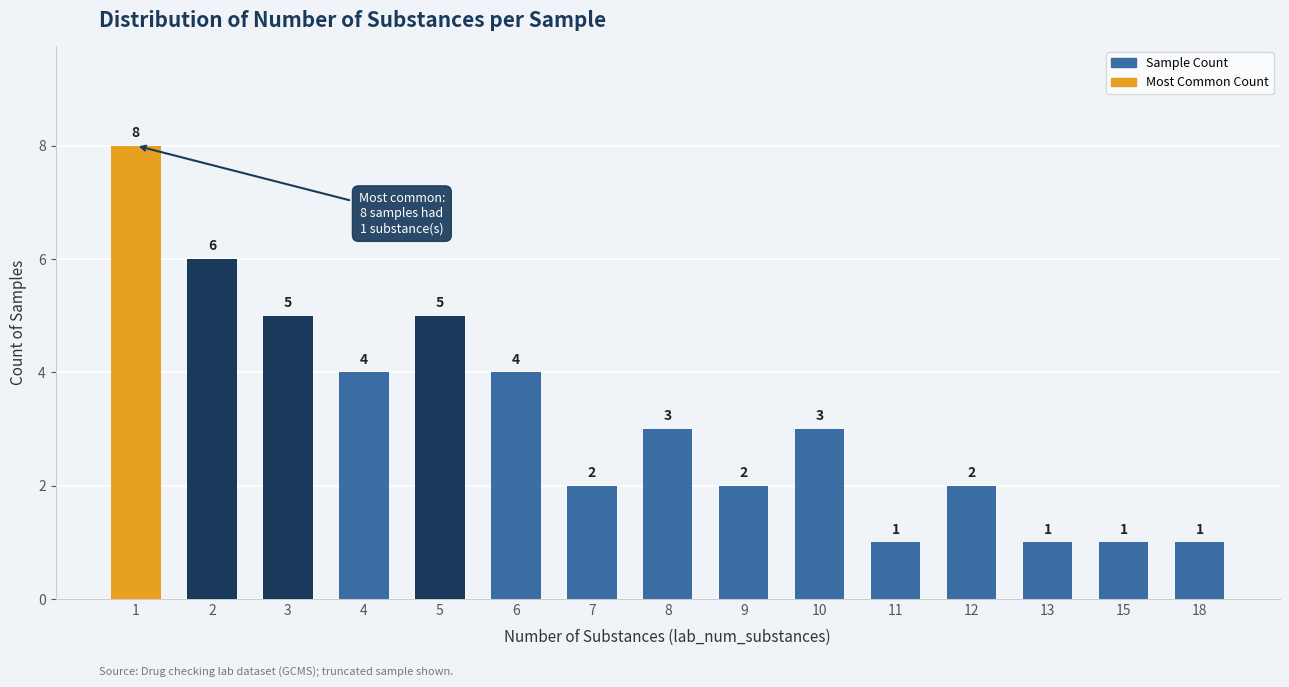

The value at 1 is 13. True or false?

False